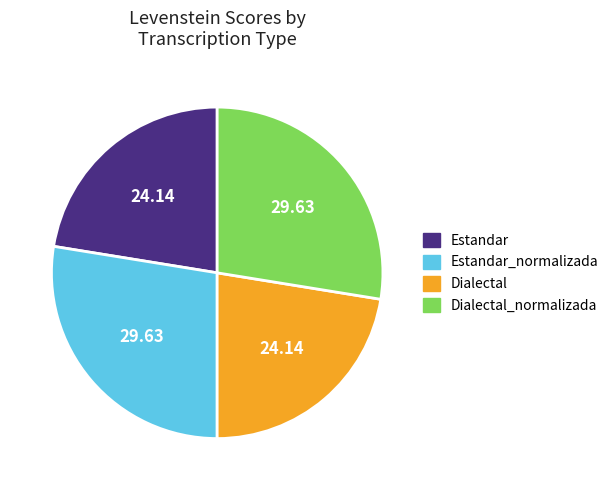

Is the sum of Estandar and Dialectal greater than half?

No